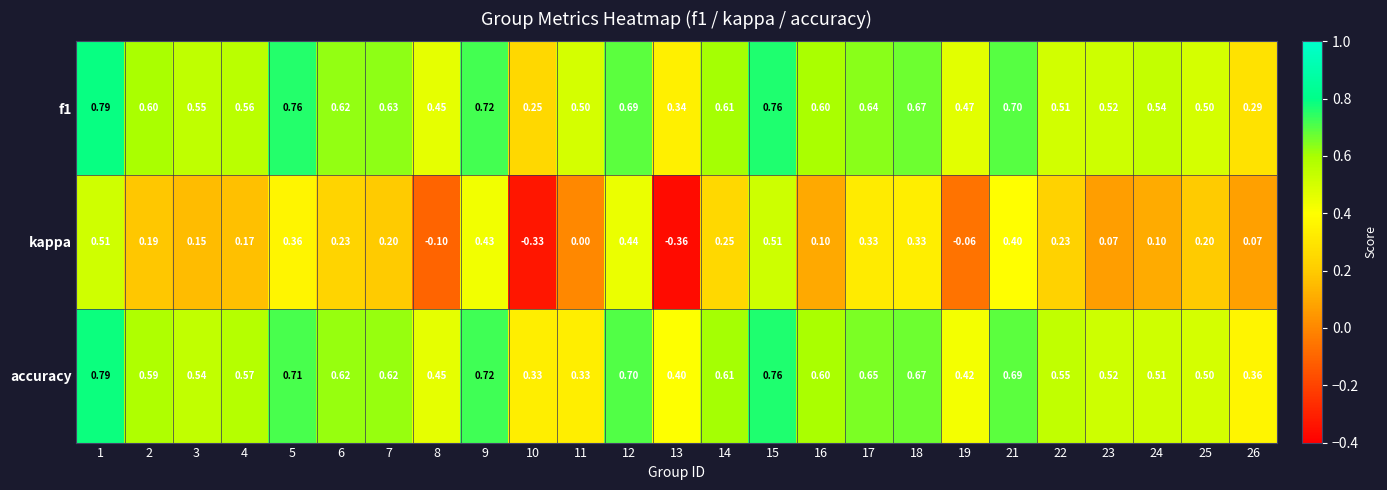

Is the value of accuracy at 18 greater than the value of kappa at 9?

Yes